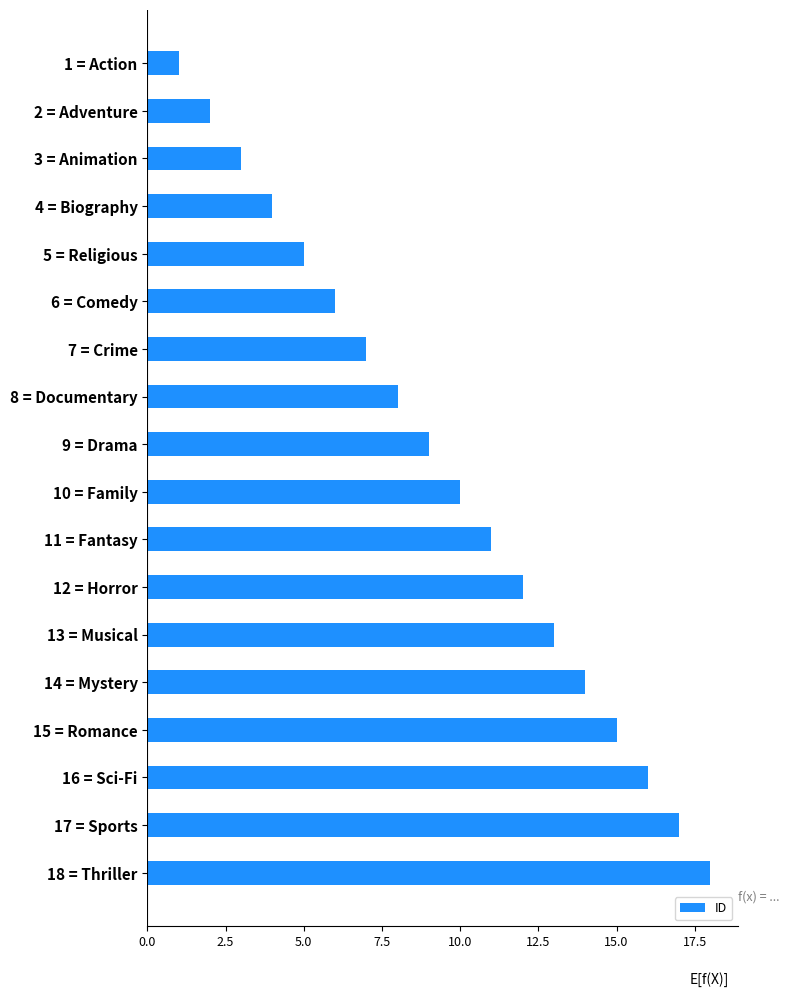

What is the label of the 1st bar from the top?

1 = Action